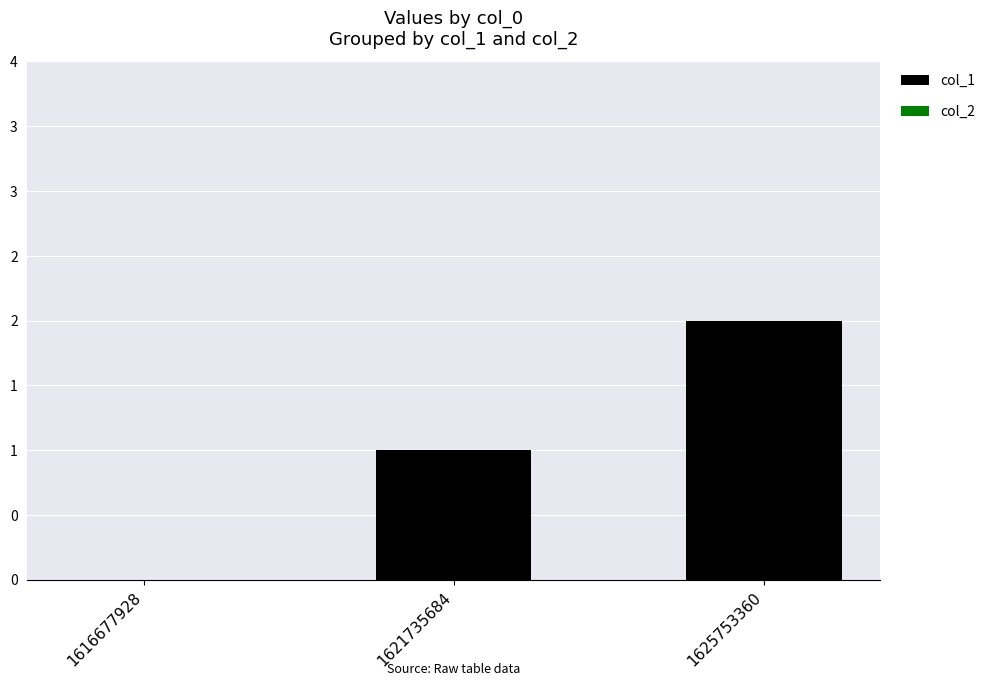

Are the bars horizontal?

No